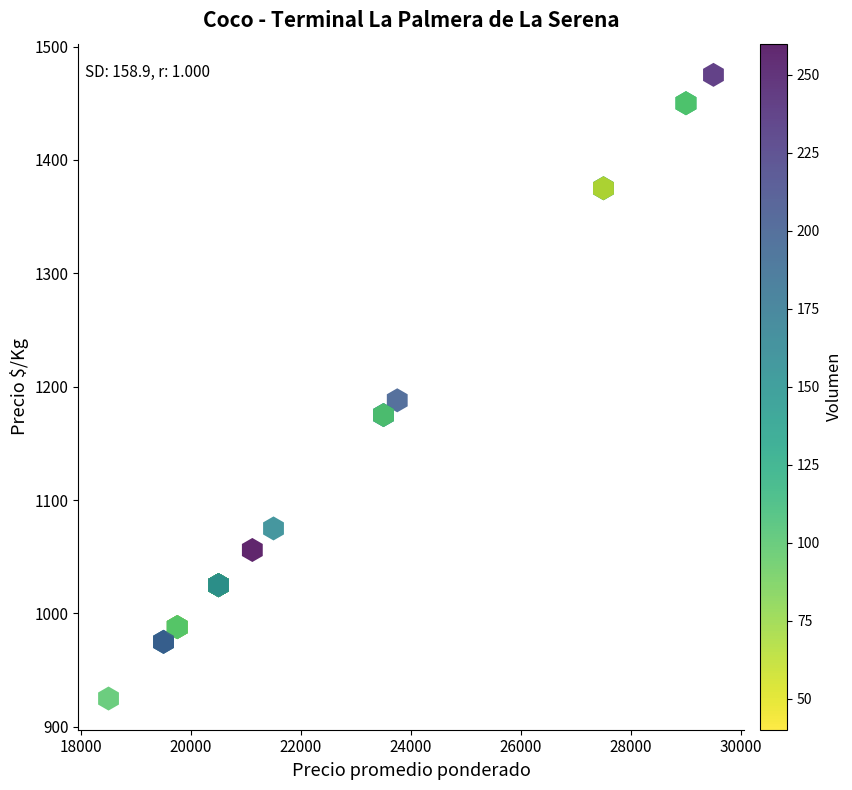

What Y value in the scatter plot is closest to 1200?

1188